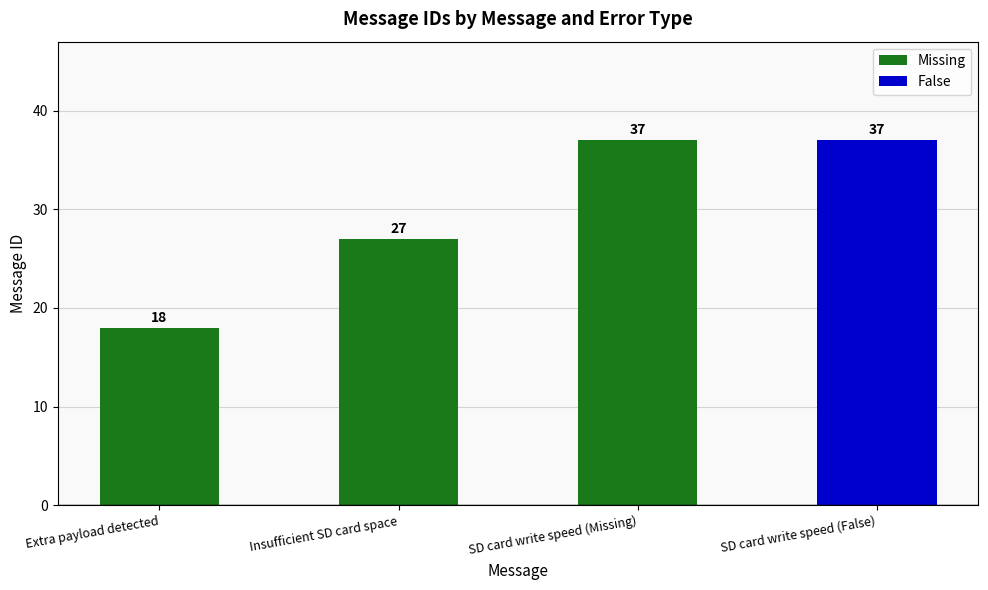

How many data points are less than 37?

2